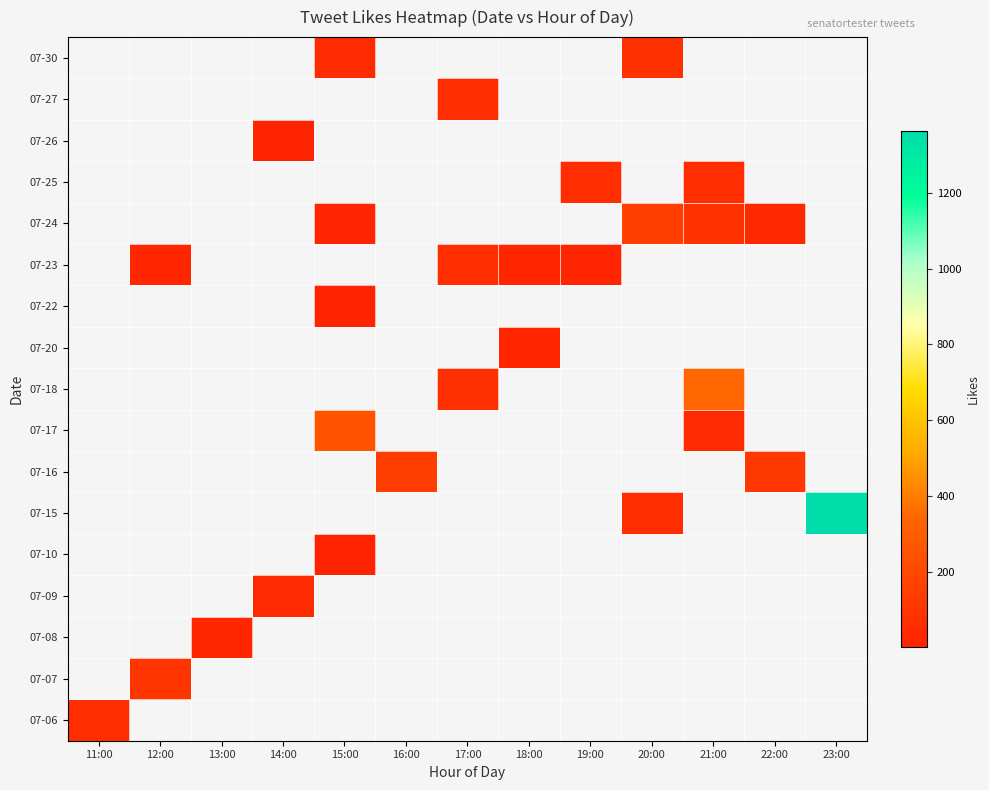

How many distinct data groups are displayed?

17